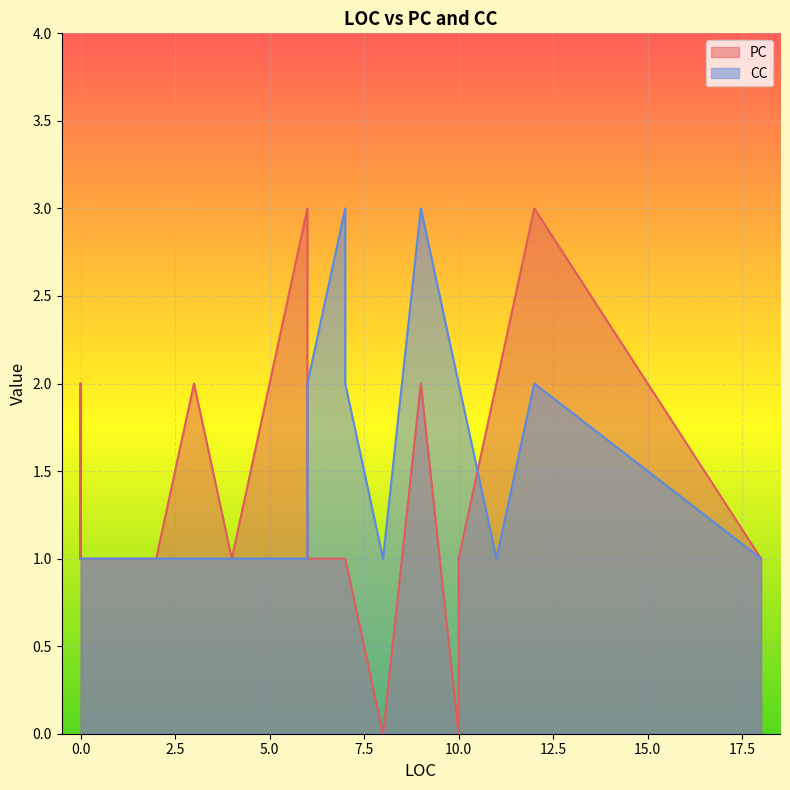

Which series has the widest spread of values?

PC